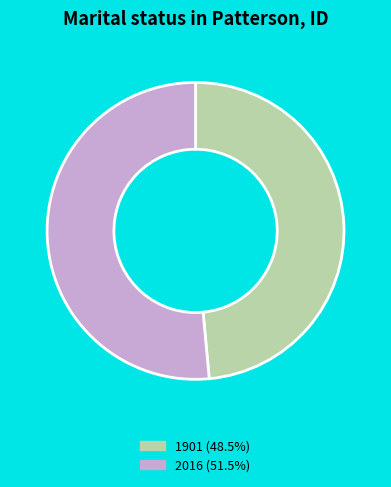

Is the sum of 1901 (48.5%) and 2016 (51.5%) greater than half?

Yes